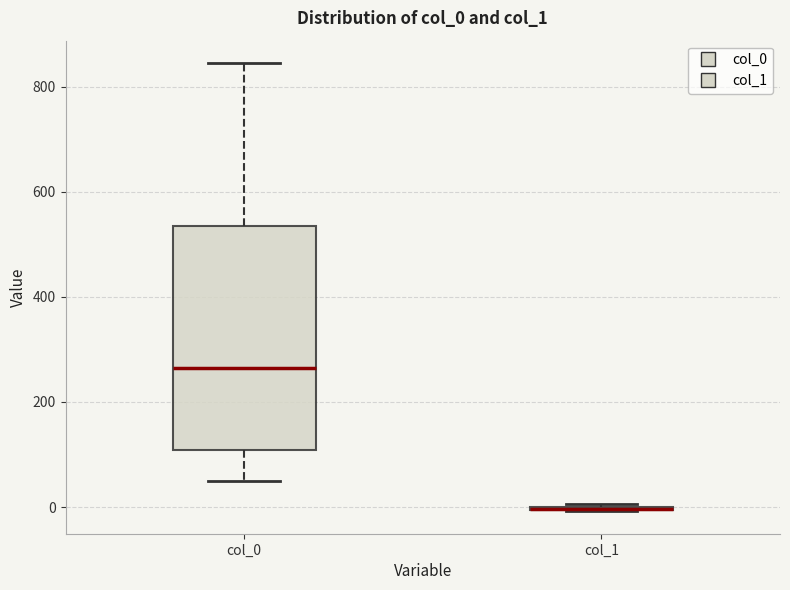

Comparing the boxes themselves (not the whiskers), which one is the tallest?

col_0